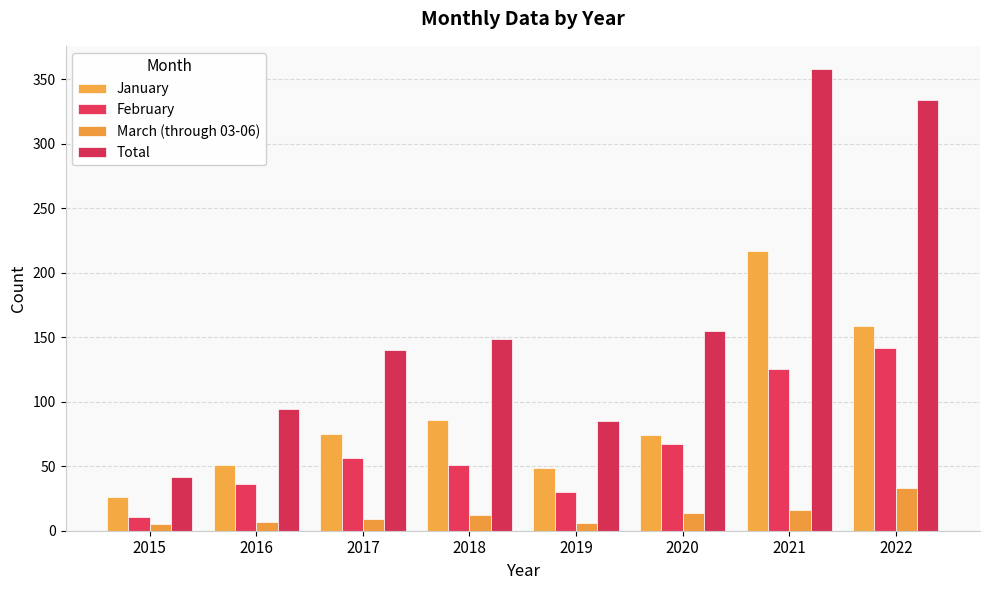

Are the bars grouped side by side (vs. stacked)?

Yes